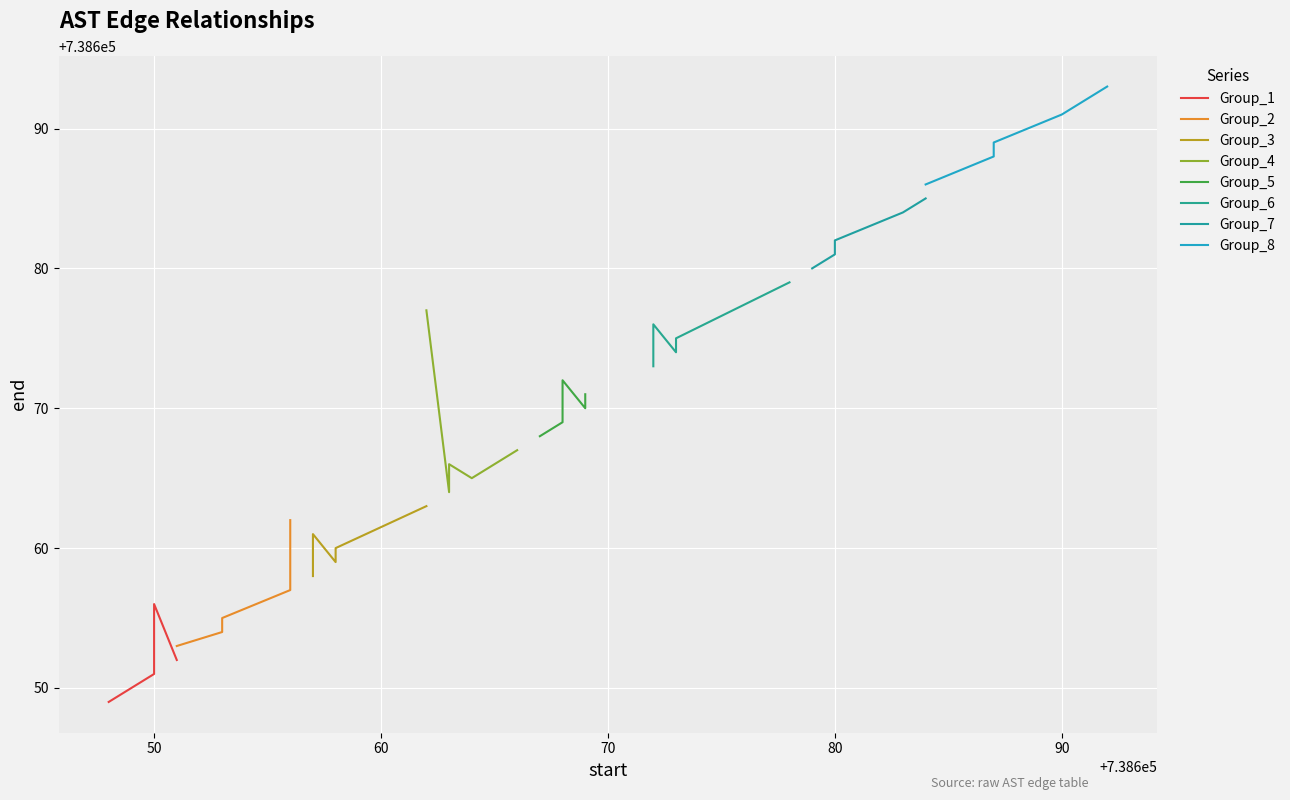

How many points are higher than both their immediate neighbors (excluding endpoints)?

10